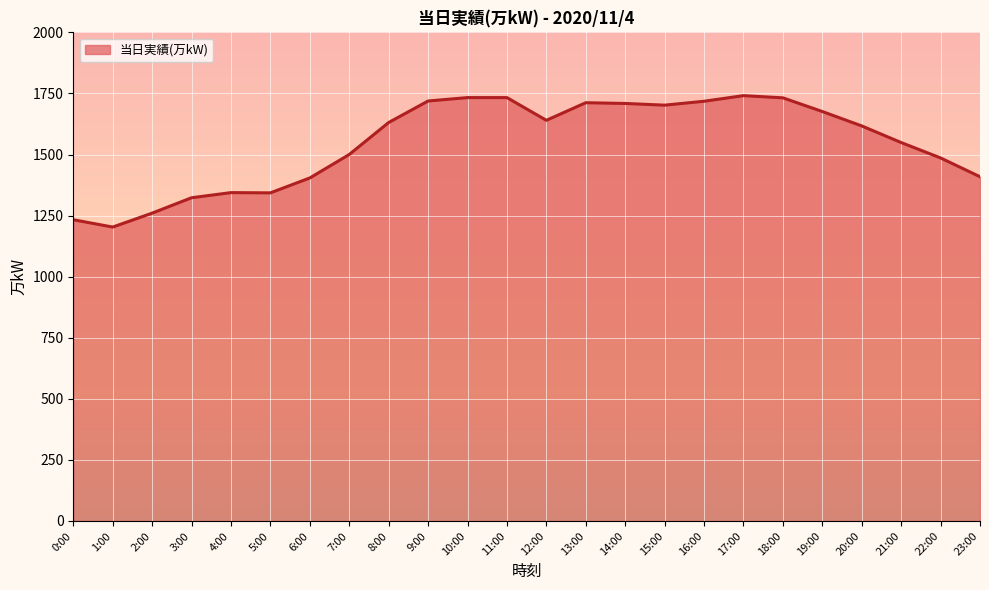

Read the value at 7:00, to the nearest 10.

1500